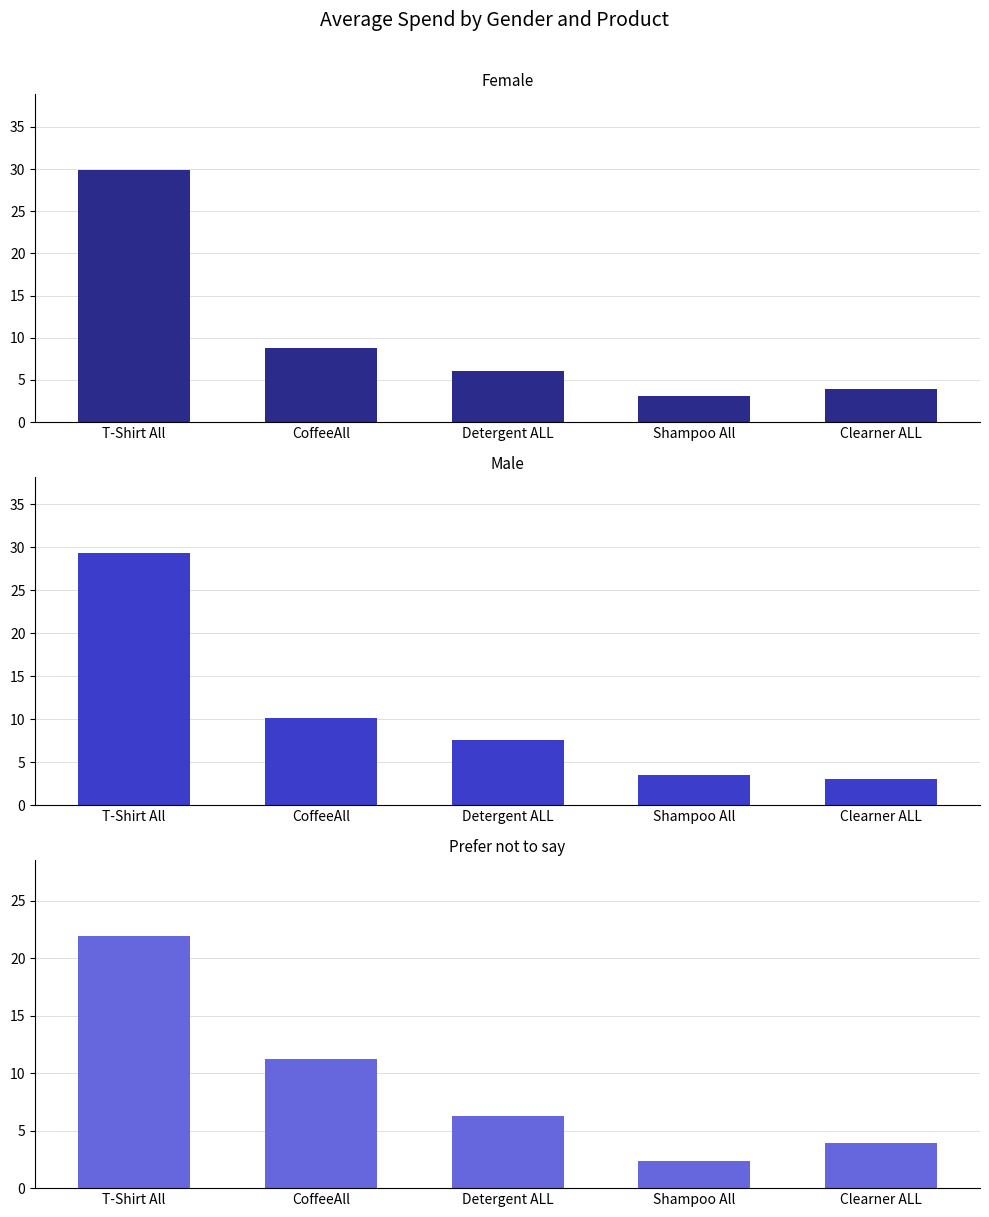

How many values in the Male series exceed 7?

3